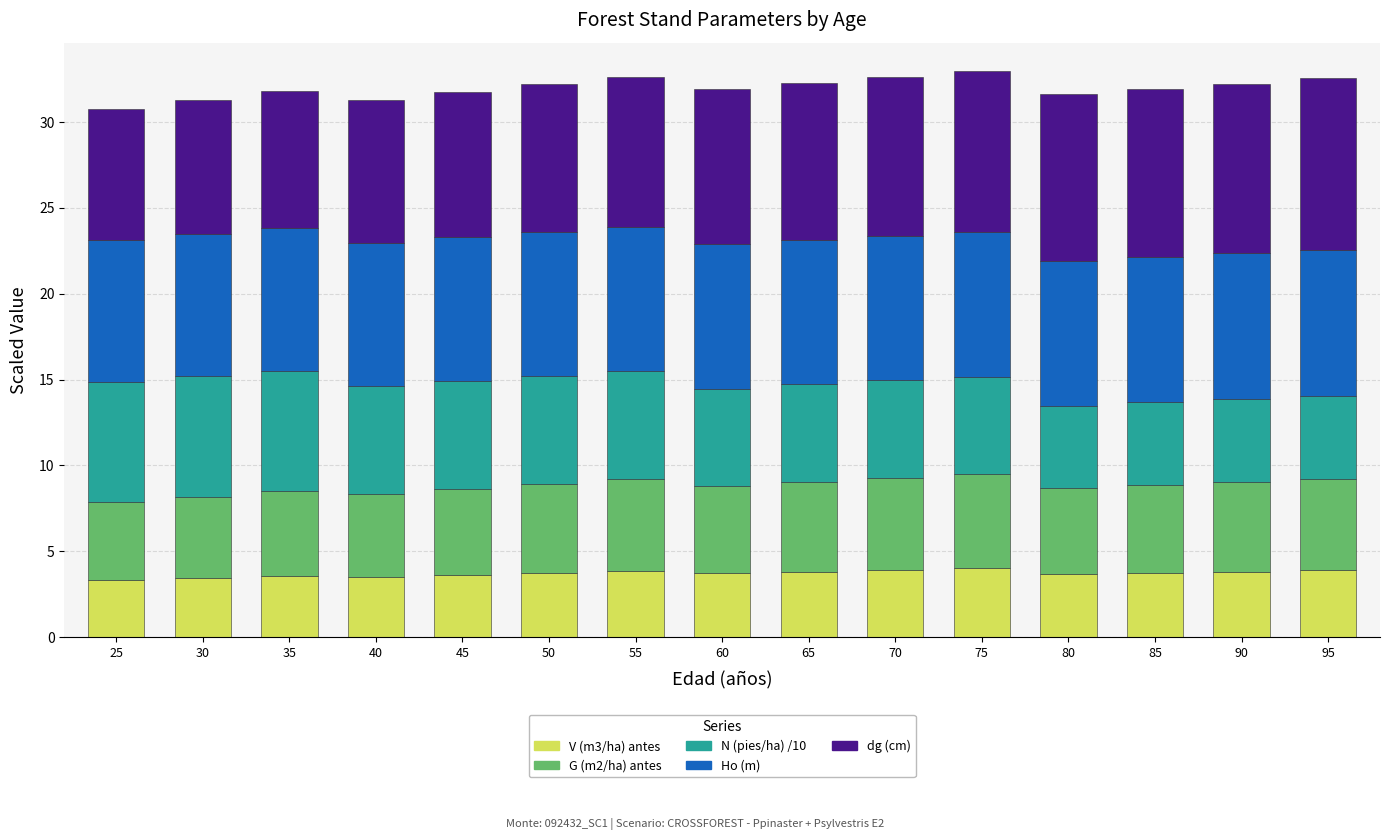

The value of V (m3/ha) antes at 55 is 0.9. True or false?

False